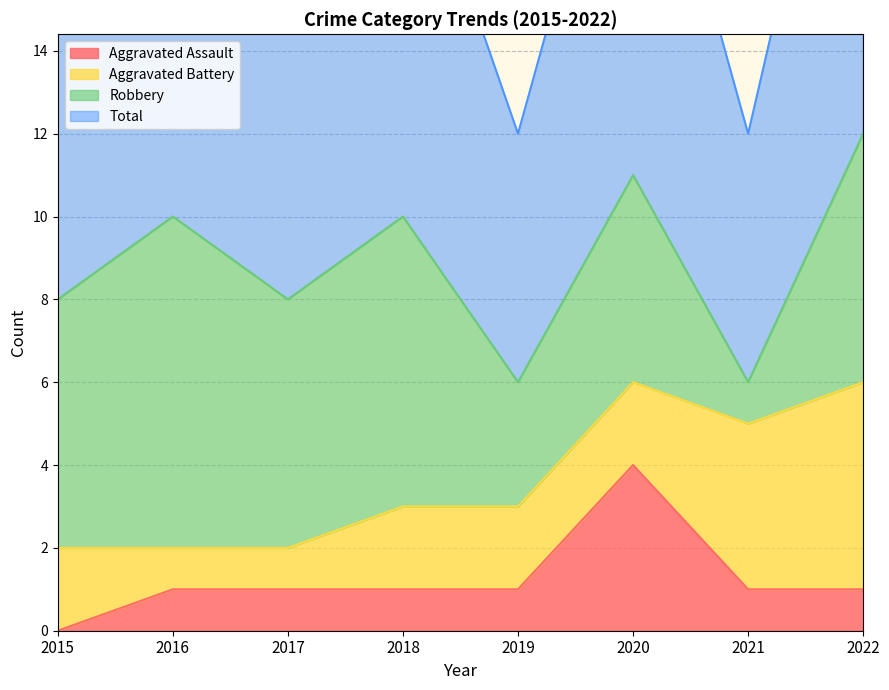

True or false: Aggravated Assault has a value of 1 at 2019.

True